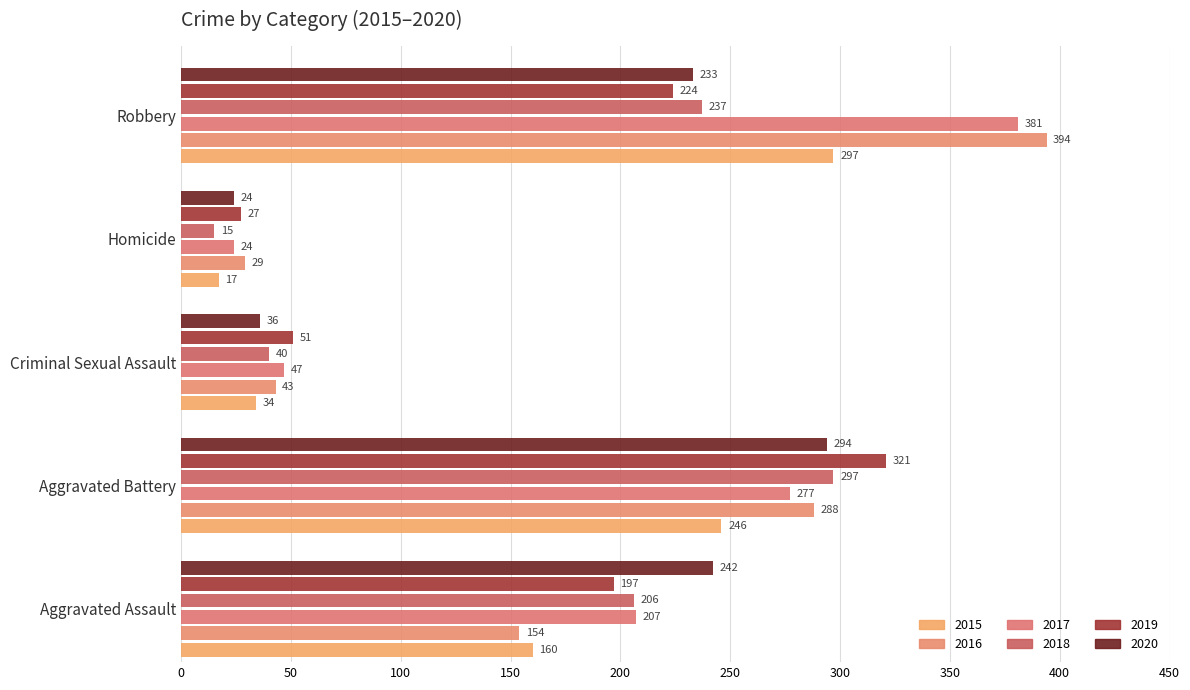

At which label does 2016 first exceed 154?

Aggravated Battery